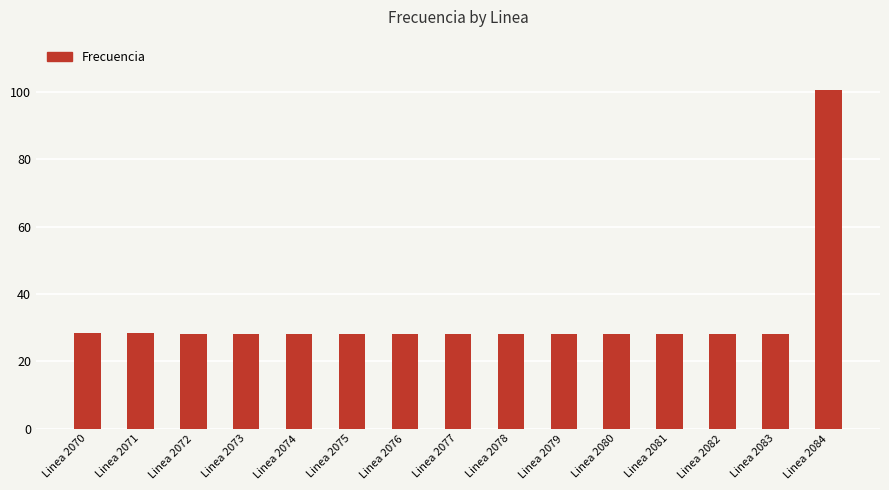

What is the minimum value shown in the chart?

28.2